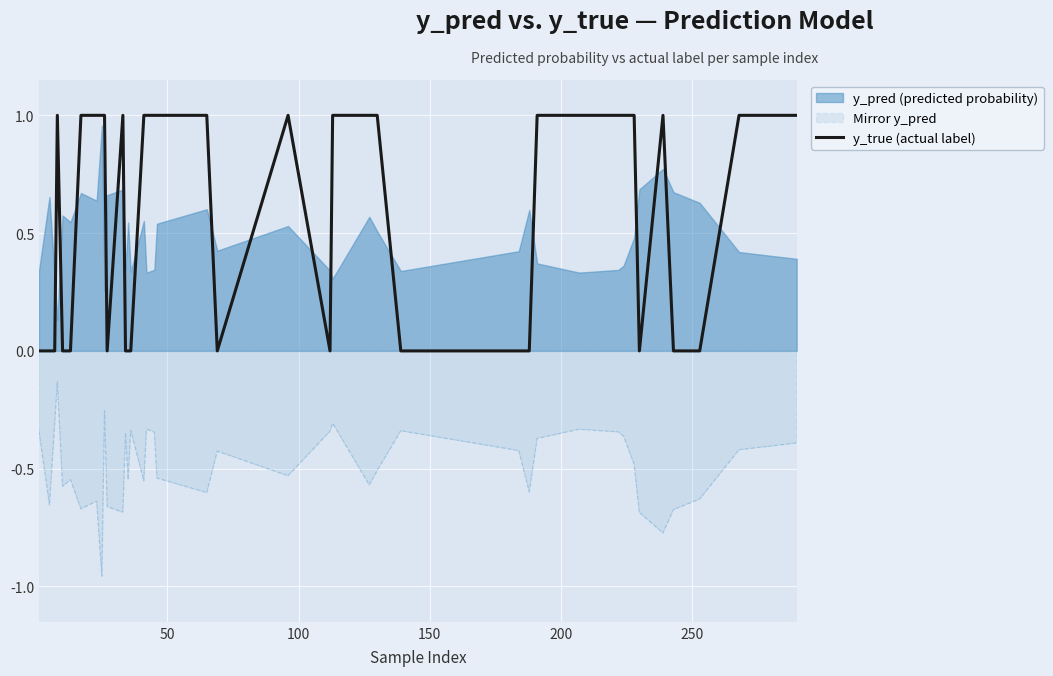

True or false: y_true (actual label) and Mirror y_pred cross at least once.

False